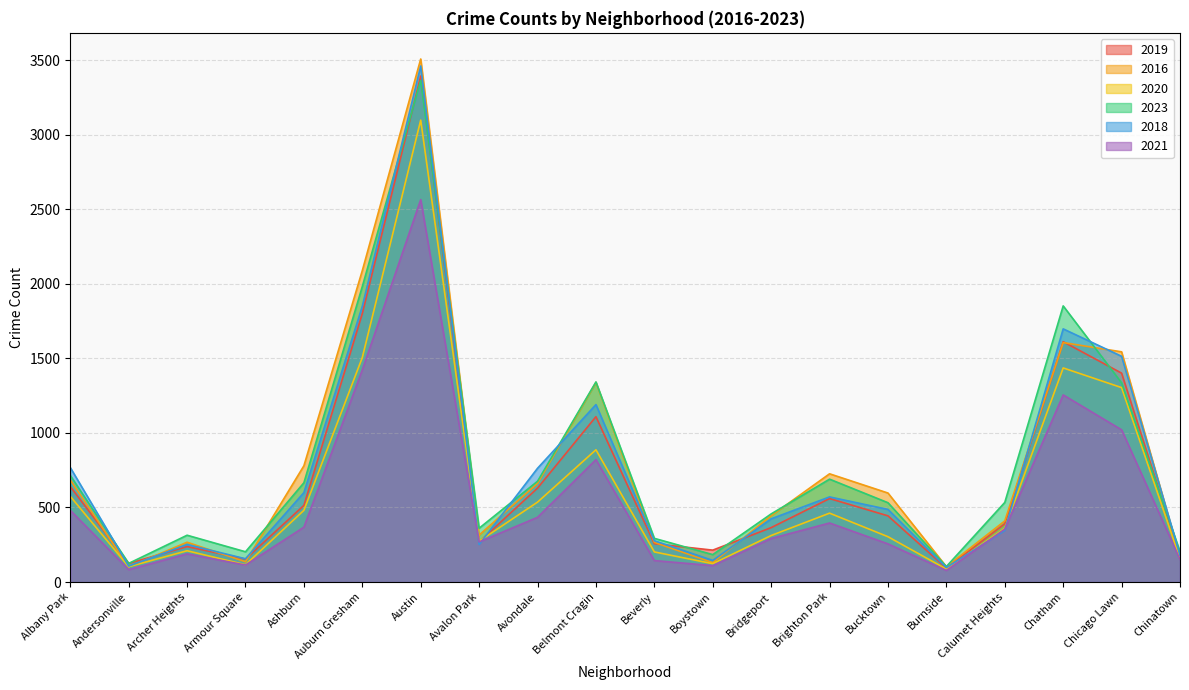

What is the difference between the 2018 values at Archer Heights and Auburn Gresham?

1598